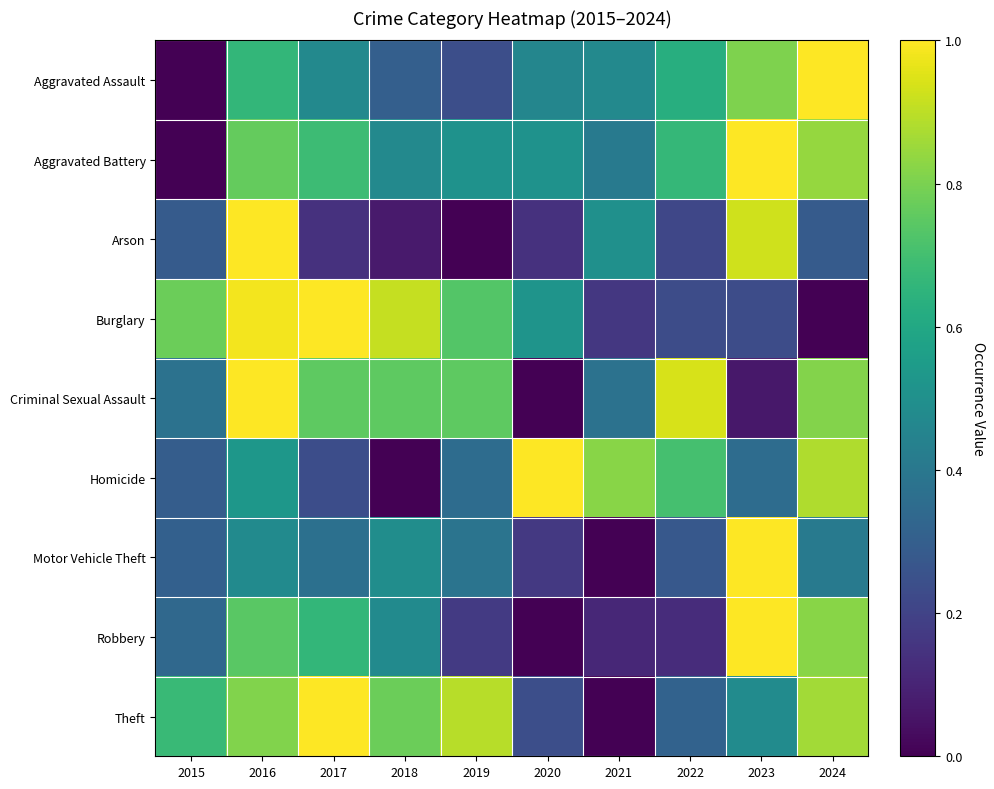

How many categories are shown in the chart?

10